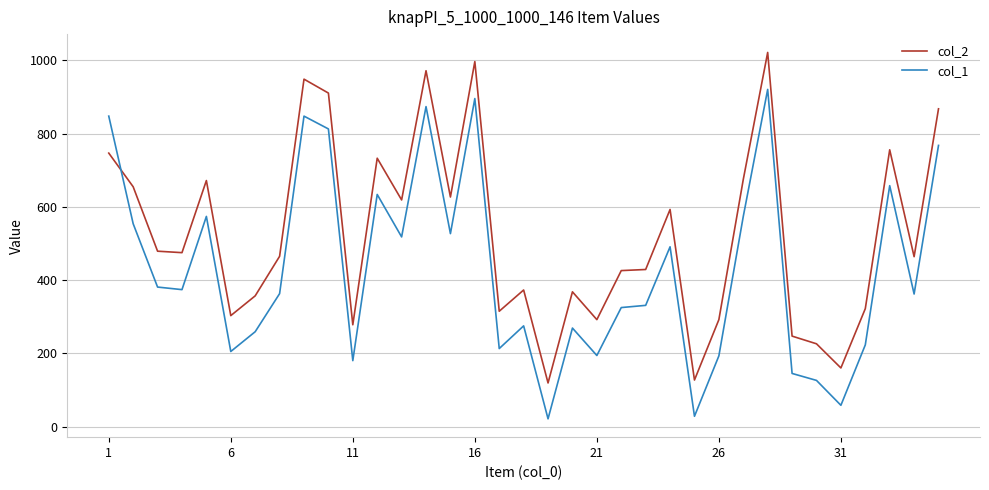

After their last crossing, which series has the higher values: col_2 or col_1?

col_2